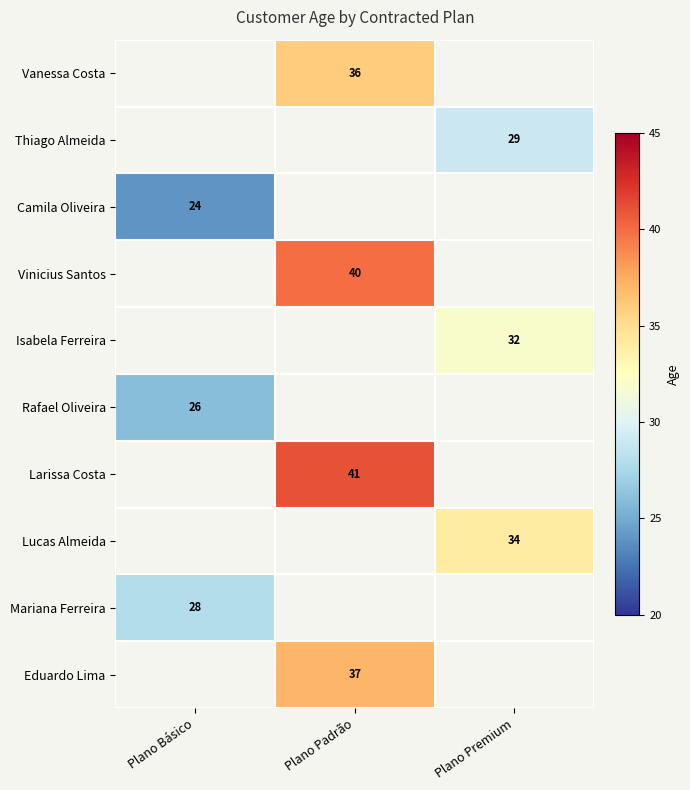

Is it true that Isabela Ferreira equals 11.6 at Plano Premium?

False